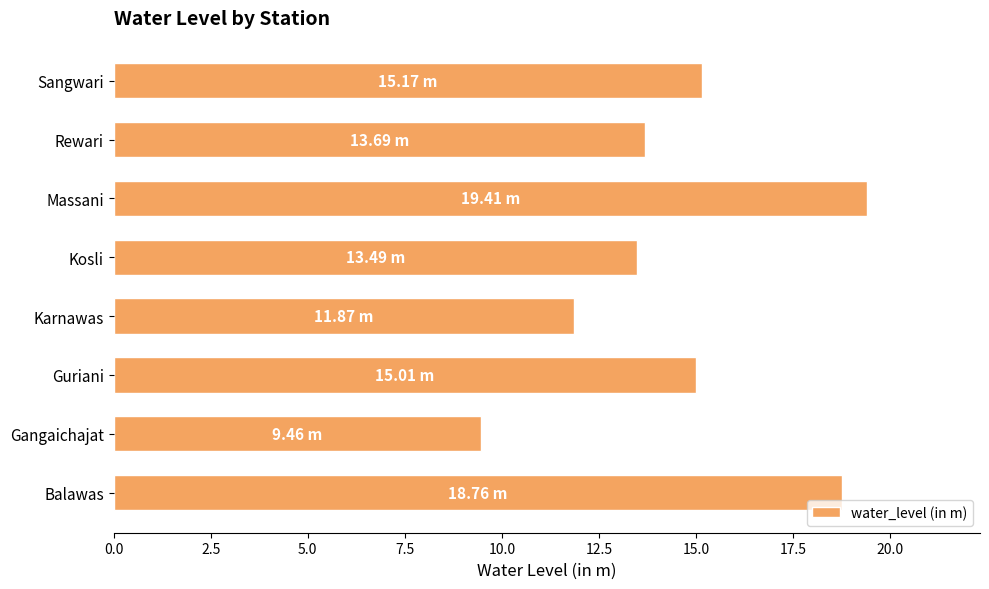

How many data points does each series have?

8